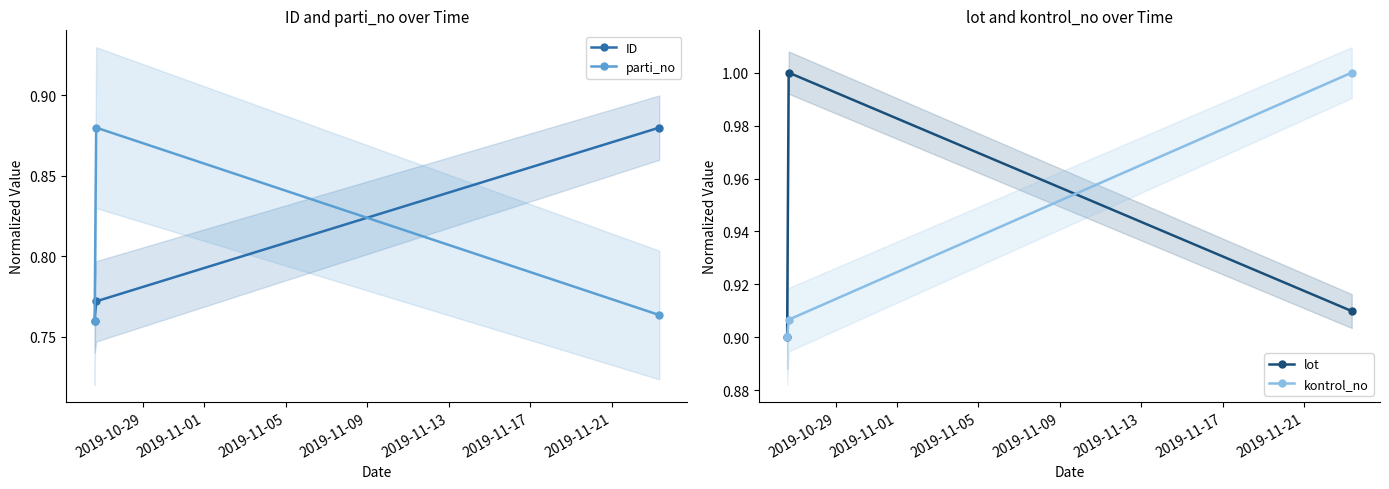

How many ID values are between 0 and 1?

3